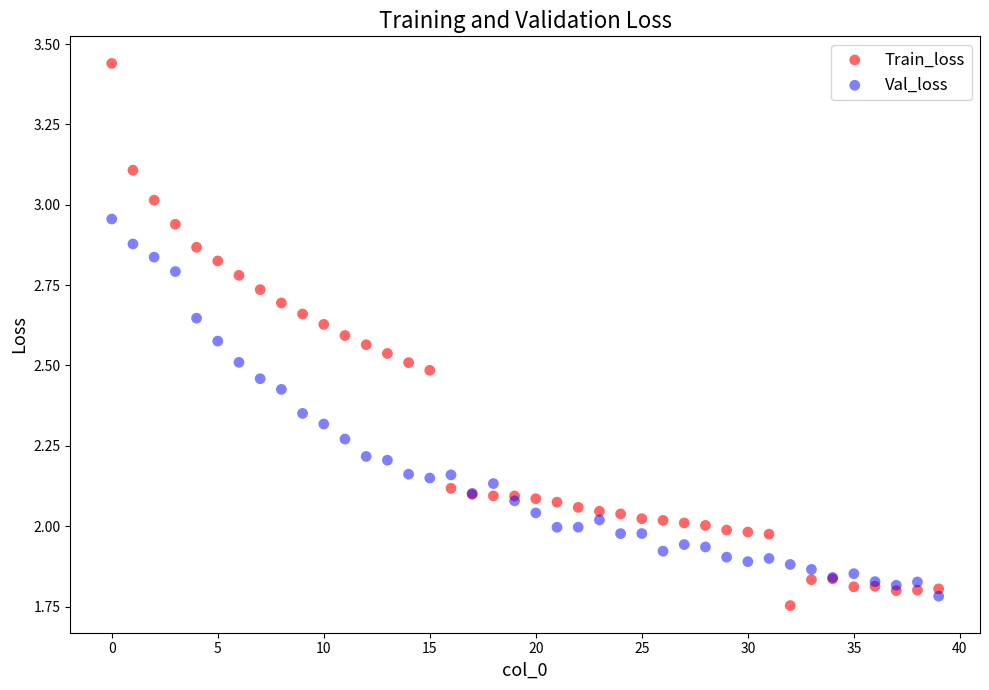

Which series contains the highest Y value?

Train_loss